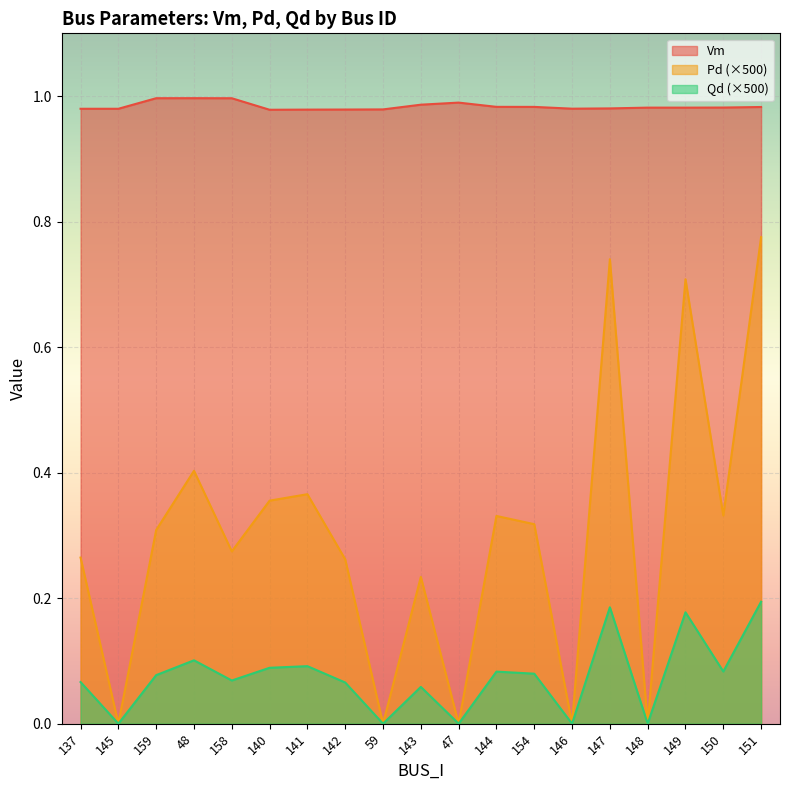

List the series in order of their peak value, highest first.

Vm, Pd (×500), Qd (×500)